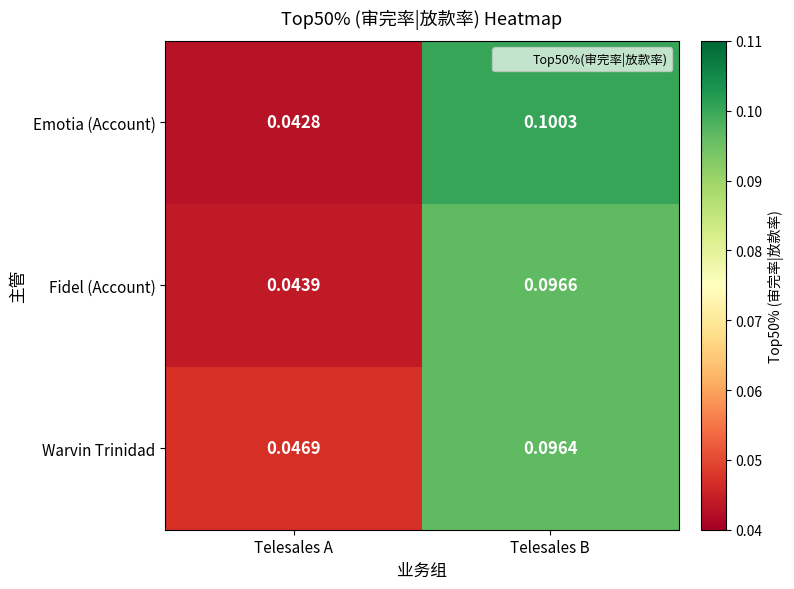

At which category is the sum across all series the highest?

Telesales B